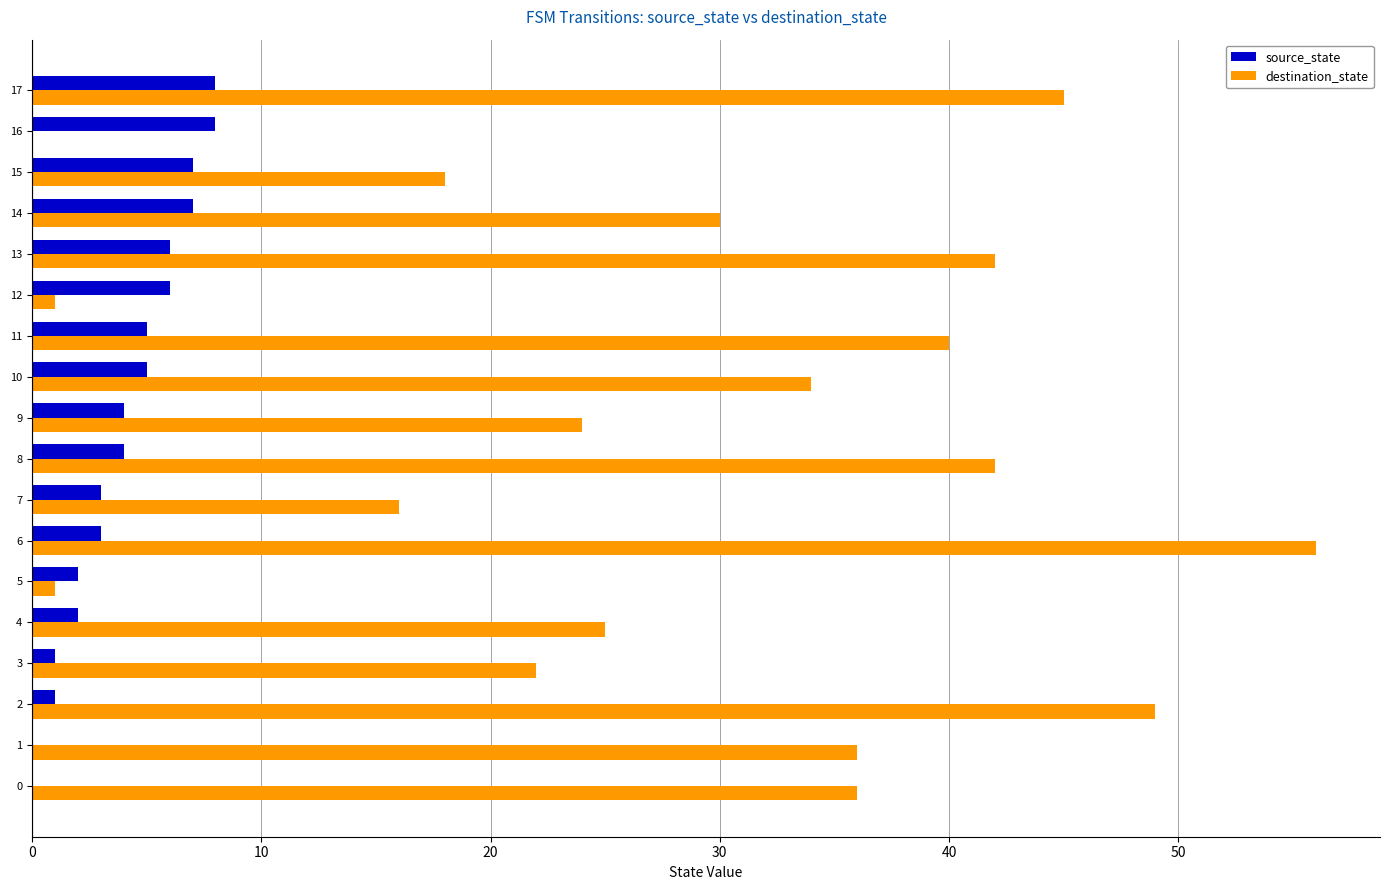

What is the maximum value for destination_state?

56